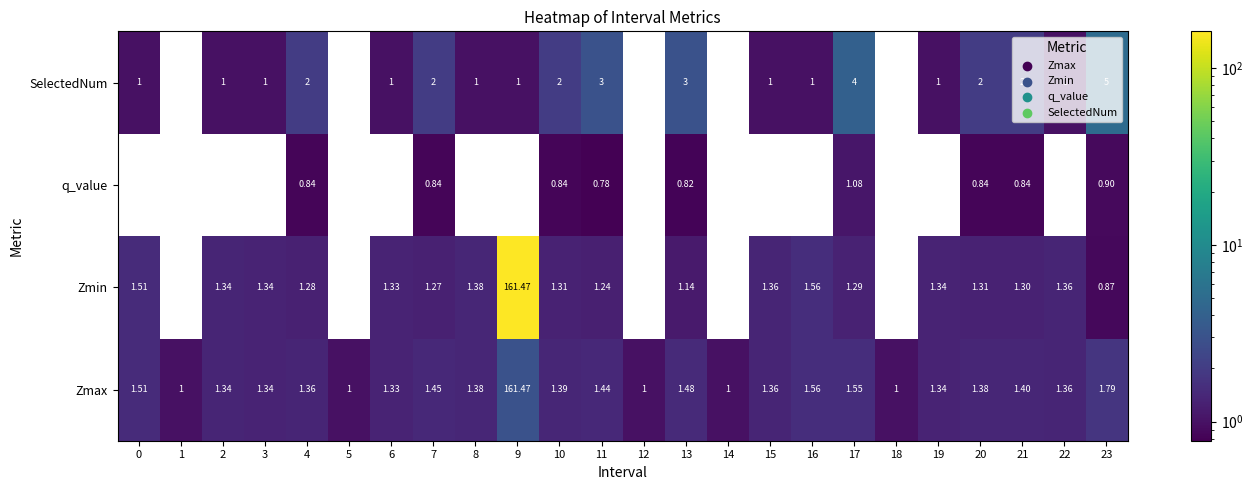

How many distinct data groups are displayed?

4